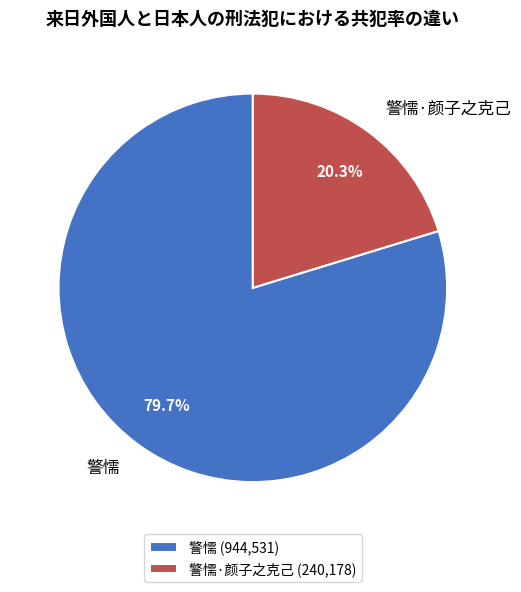

True or false: 警懦·颜子之克己 accounts for 20% of the total.

True